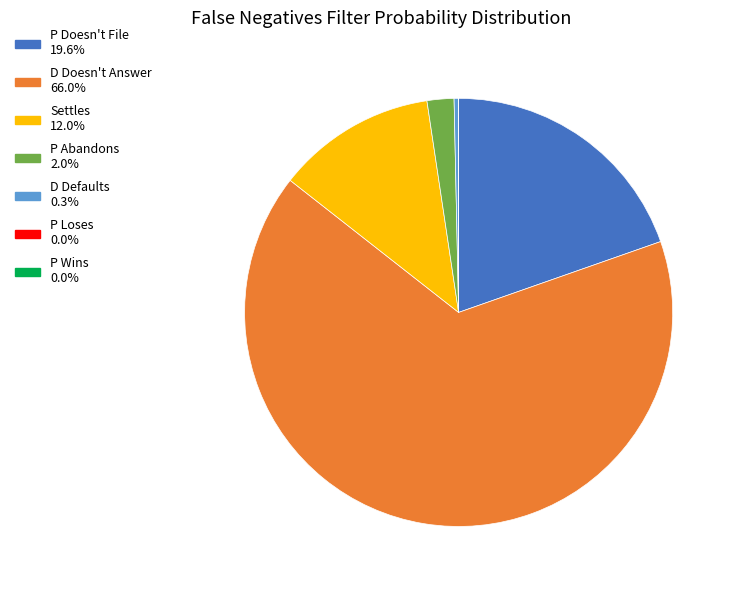

Which has a higher value, D Defaults or P Doesn't File?

P Doesn't File